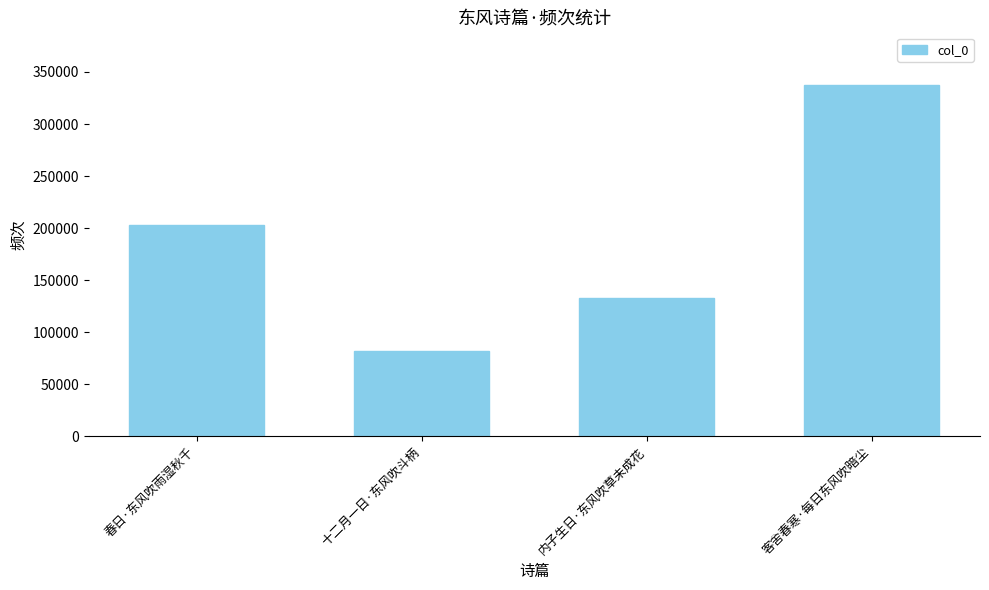

Between 十二月一日·东风吹斗柄 and 春日·东风吹雨湿秋千, which is larger?

春日·东风吹雨湿秋千